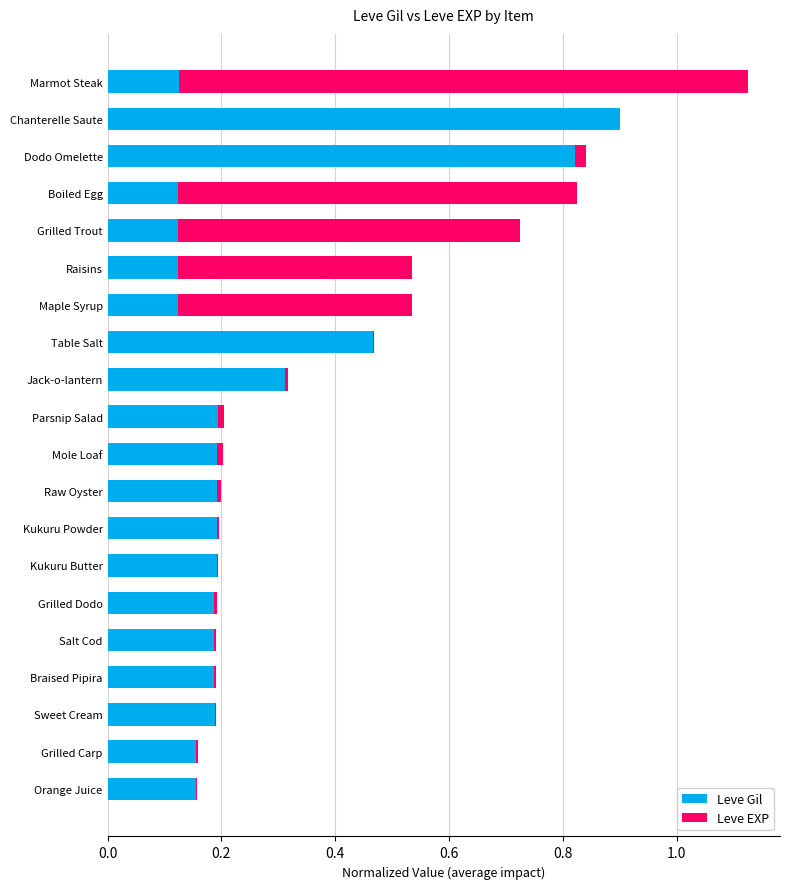

What is the sum of all Leve Gil values?

5.1